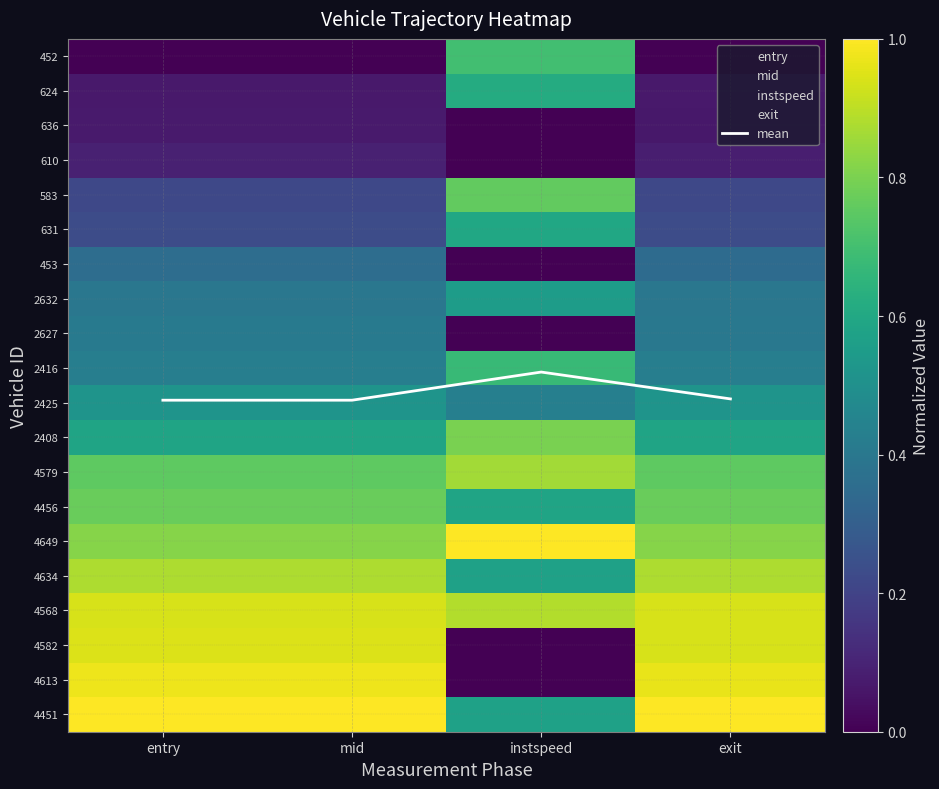

Which series has the widest spread of values?

4582